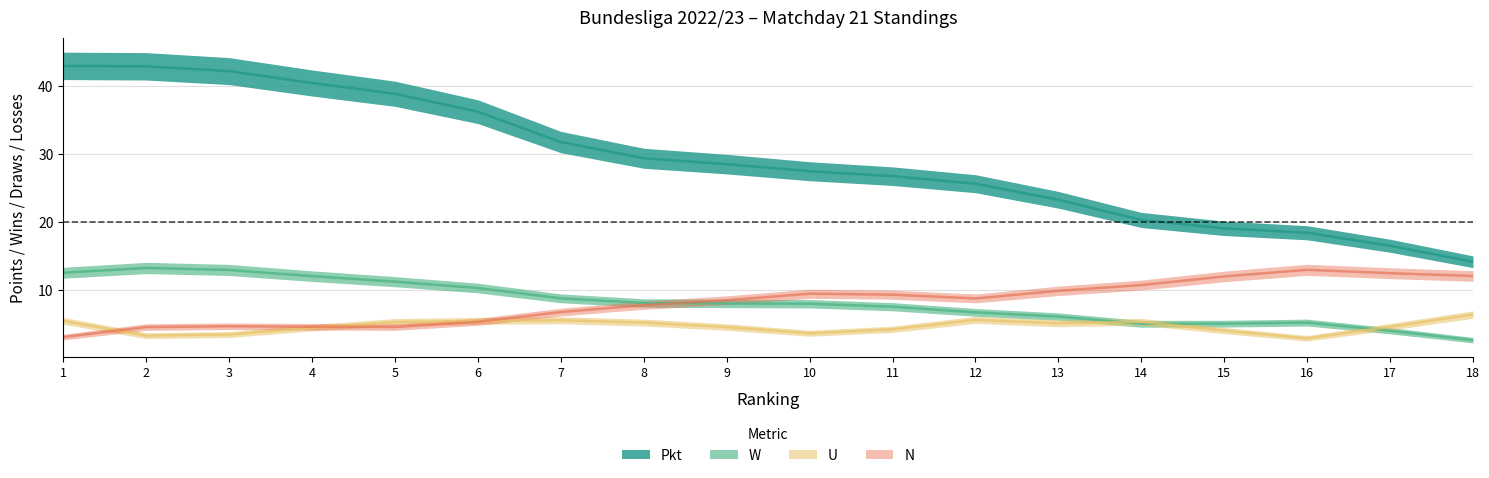

True or false: Pkt has more than 2 interior local peaks.

False